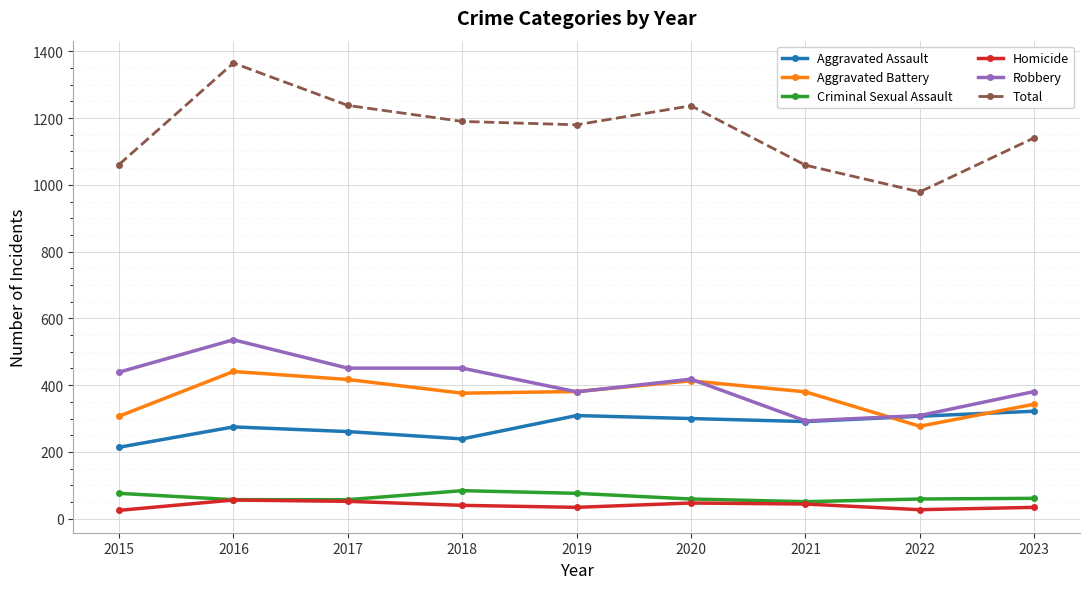

What is the difference between the maximum and minimum values in the Aggravated Assault series?

108